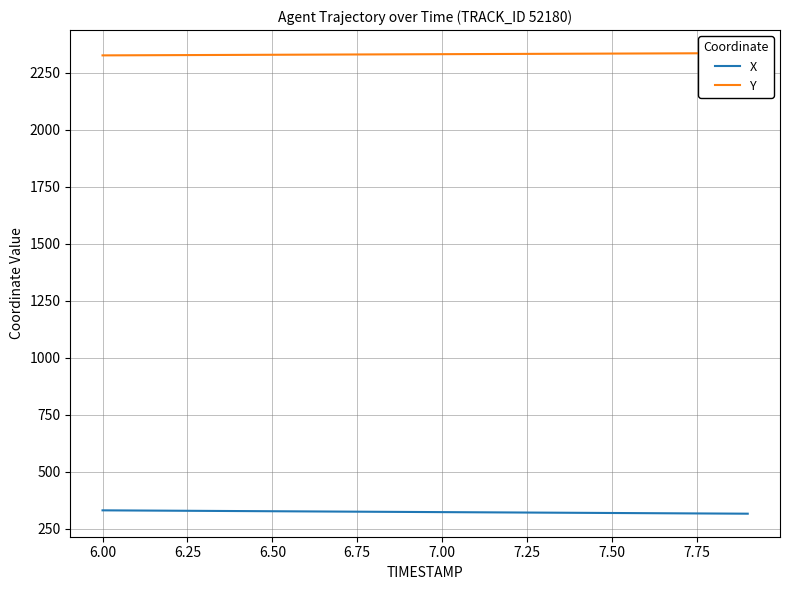

How many lines are shown in the chart?

2